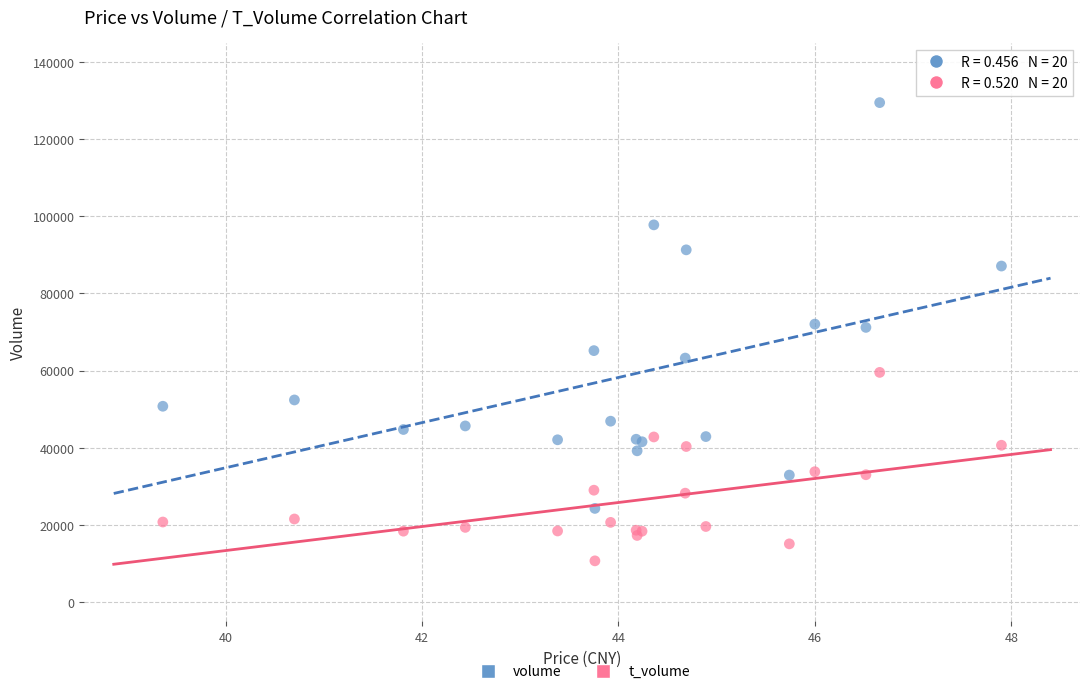

Which series has the largest Y range (max minus min)?

volume